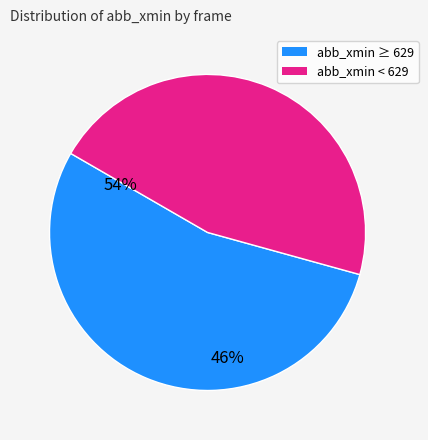

Is there any slice that represents more than half of the pie?

Yes